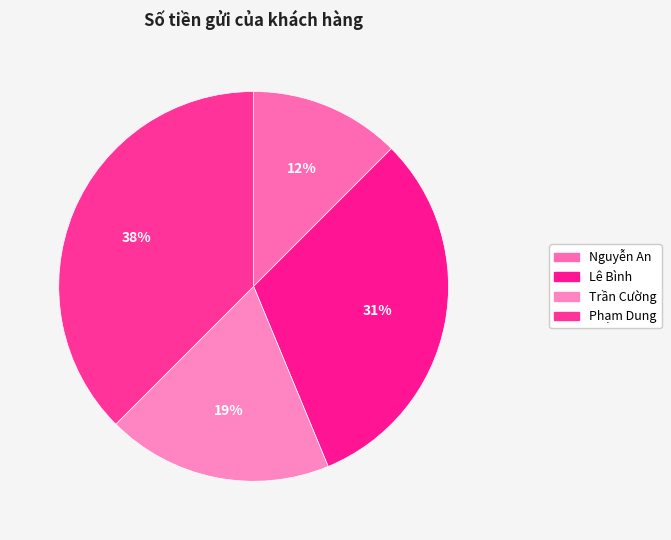

How many slices are in this pie chart?

4